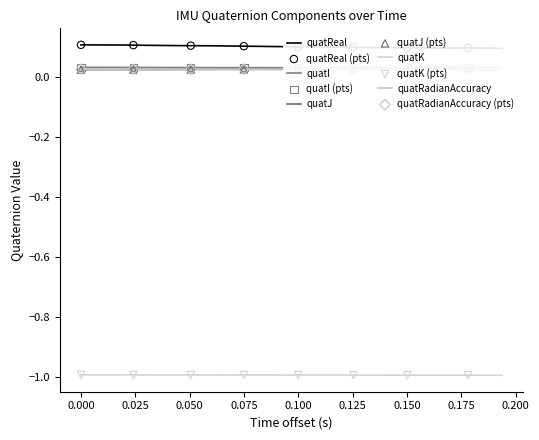

What are all the series names shown in the legend?

quatReal, quatI, quatJ, quatK, quatRadianAccuracy